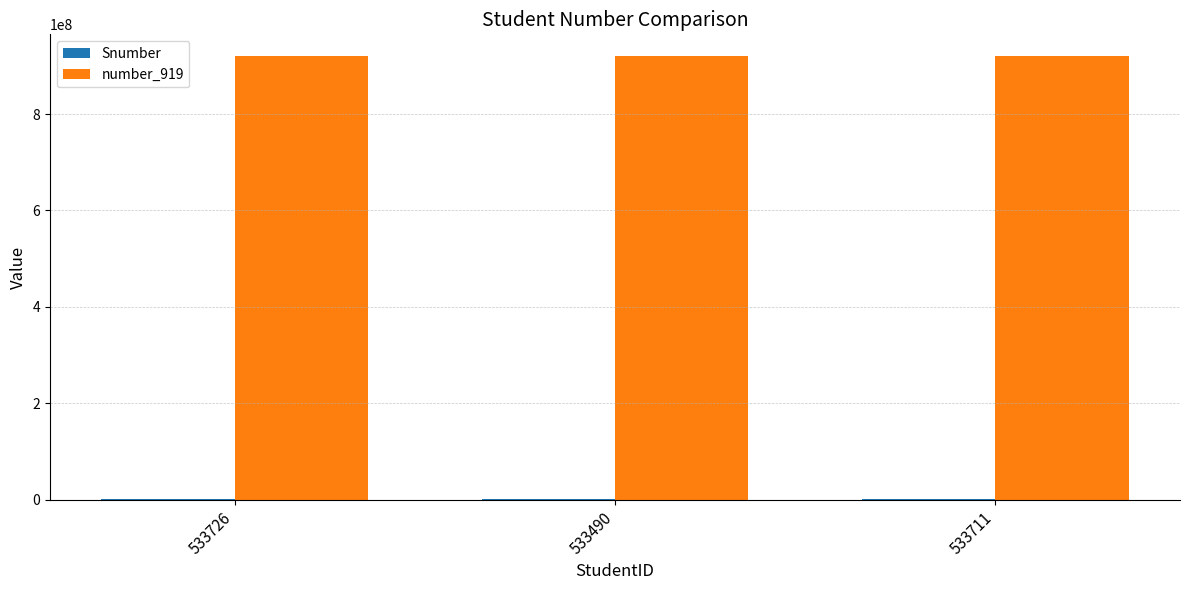

The value of number_919 at 533711 is 919570594. True or false?

True